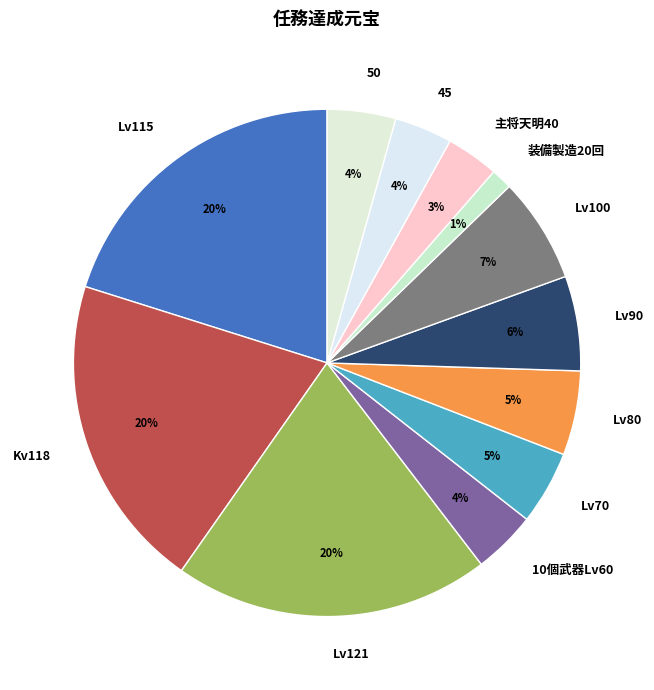

How many segments does this pie chart have?

12